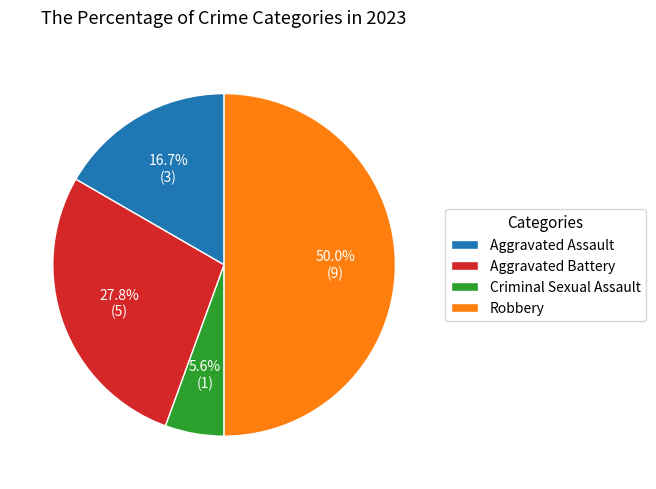

To the nearest percent, what percentage of the pie is Criminal Sexual Assault?

6%